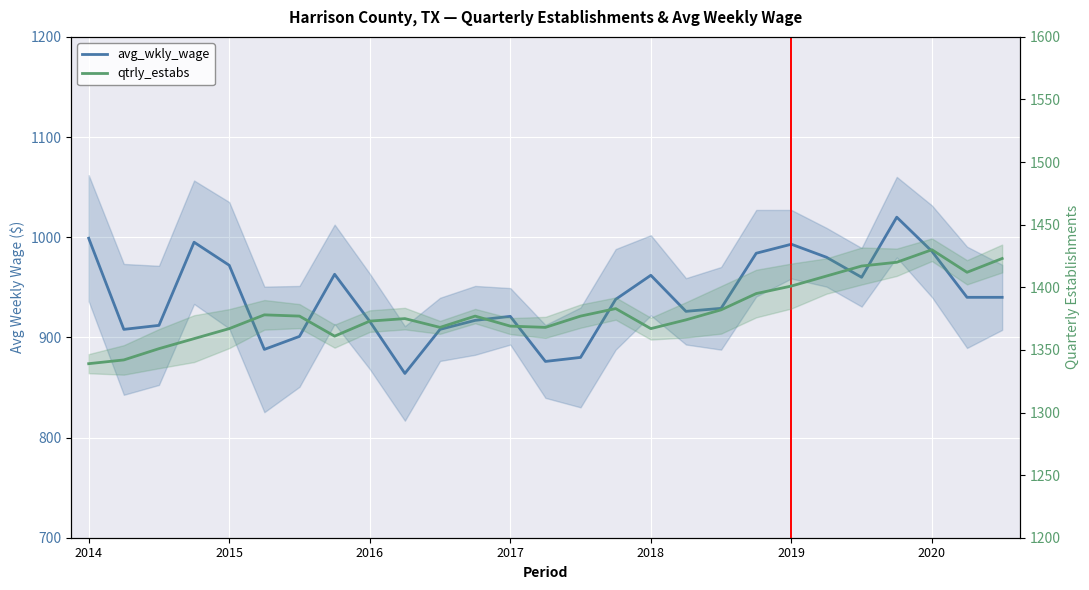

Reading right to left, extract all data points from this chart.

avg_wkly_wage: 940	940	986	1020	960	980	993	984	929	926	962	938	880	876	921	917	908	864	916	963	901	888	972	995	912	908	999
qtrly_estabs: 1423	1412	1430	1420	1417	1409	1401	1395	1382	1374	1367	1383	1377	1368	1369	1377	1368	1375	1373	1361	1377	1378	1367	1359	1351	1342	1339